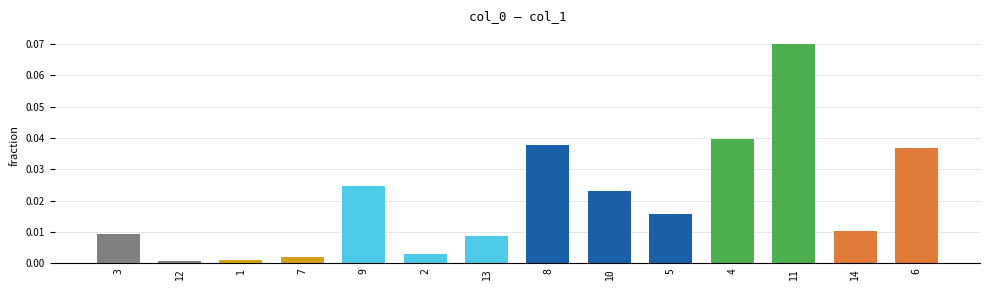

Between 5 and 9, which is larger?

9